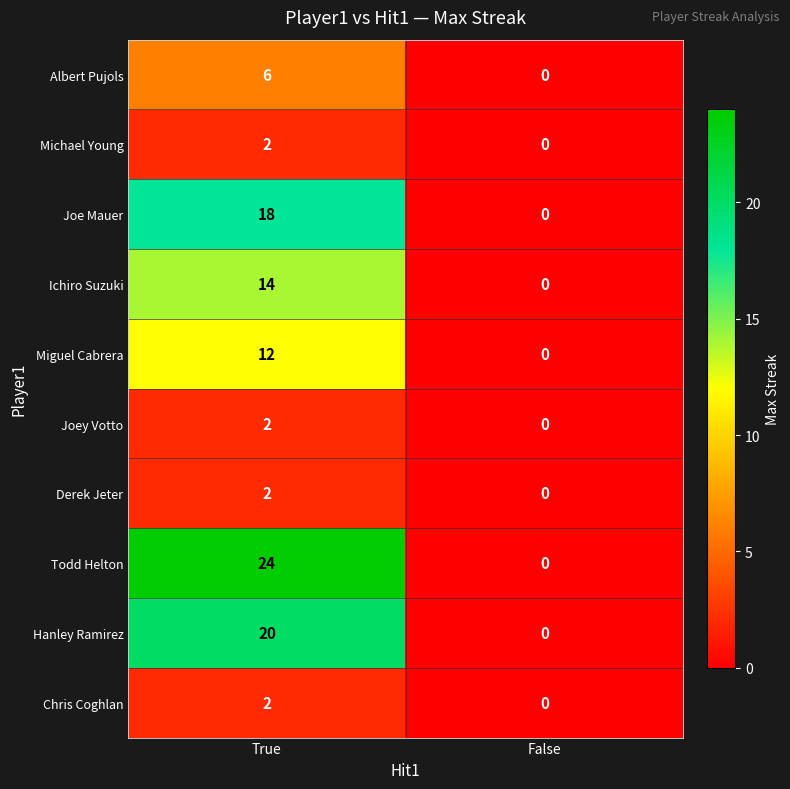

What is the average value of the Joe Mauer series?

9